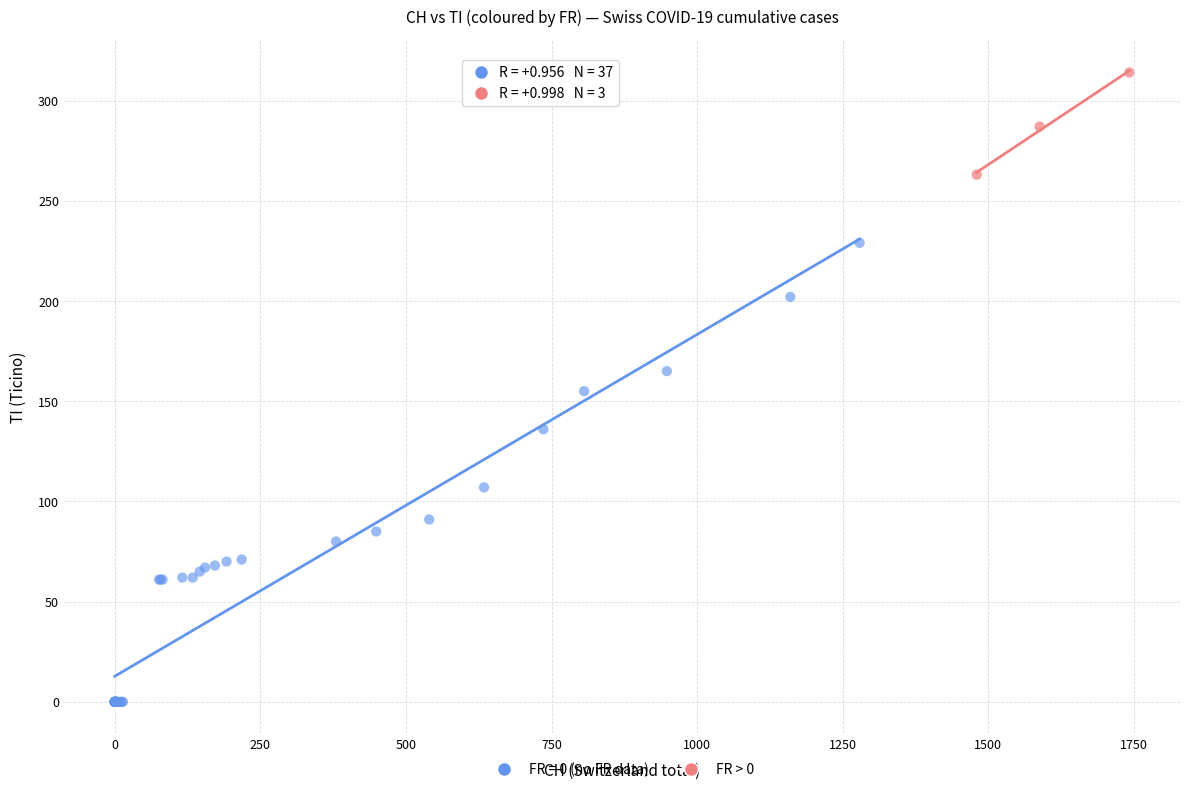

Which series contains the highest Y value?

FR > 0